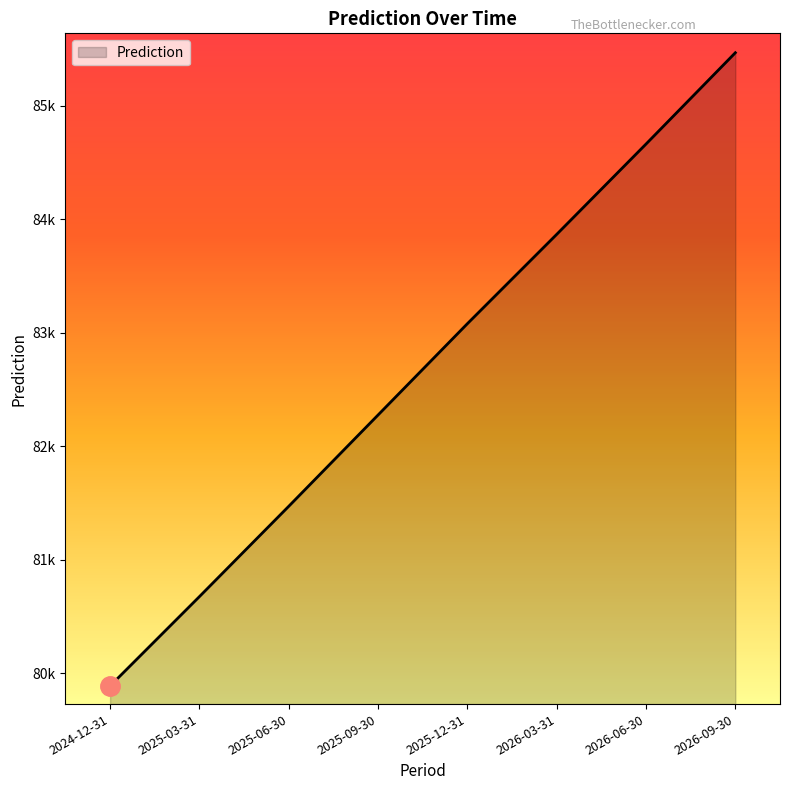

What is the smallest value displayed?

79887.2